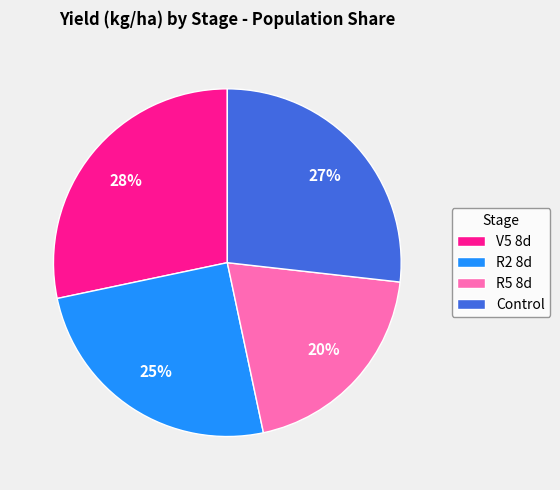

How many segments does this pie chart have?

4